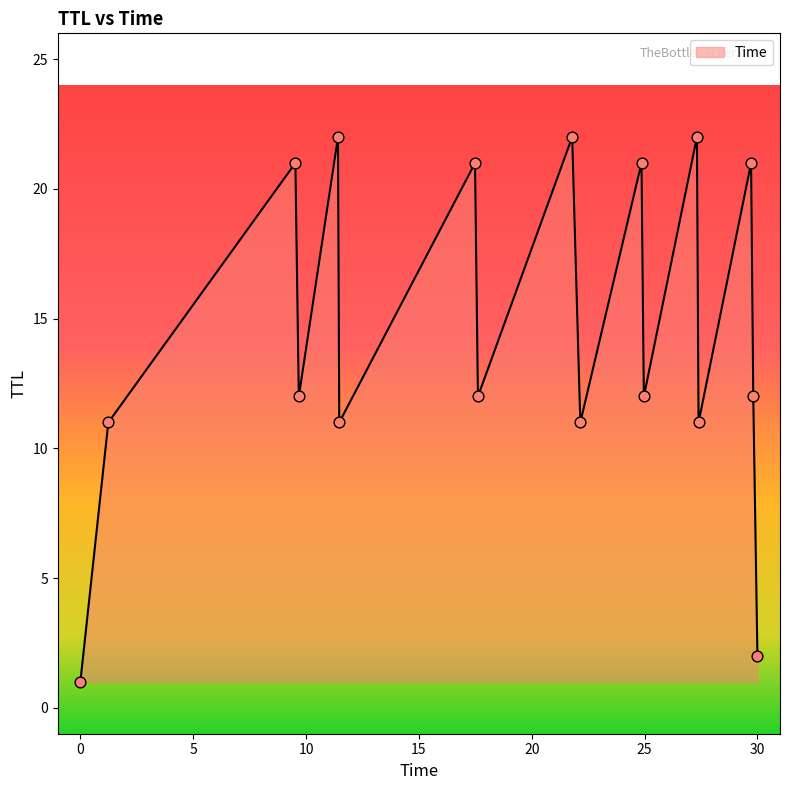

What is the maximum value shown in the chart?

22